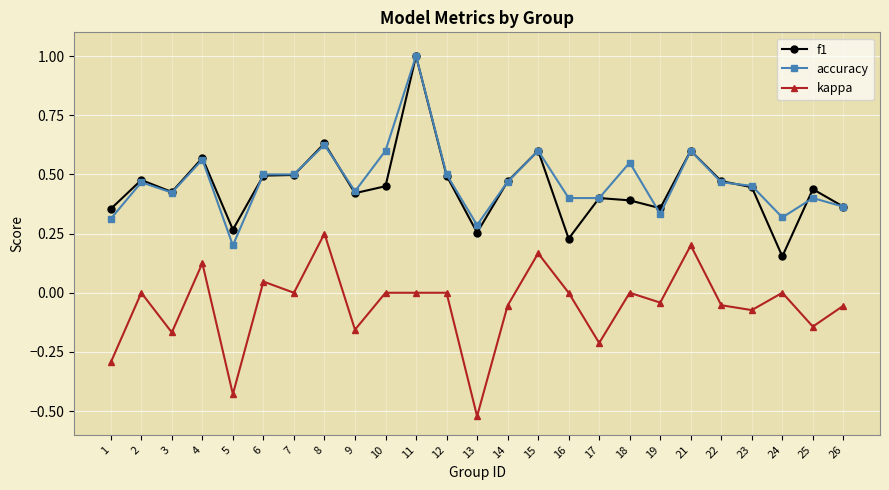

True or false: f1 and kappa cross at least once.

False